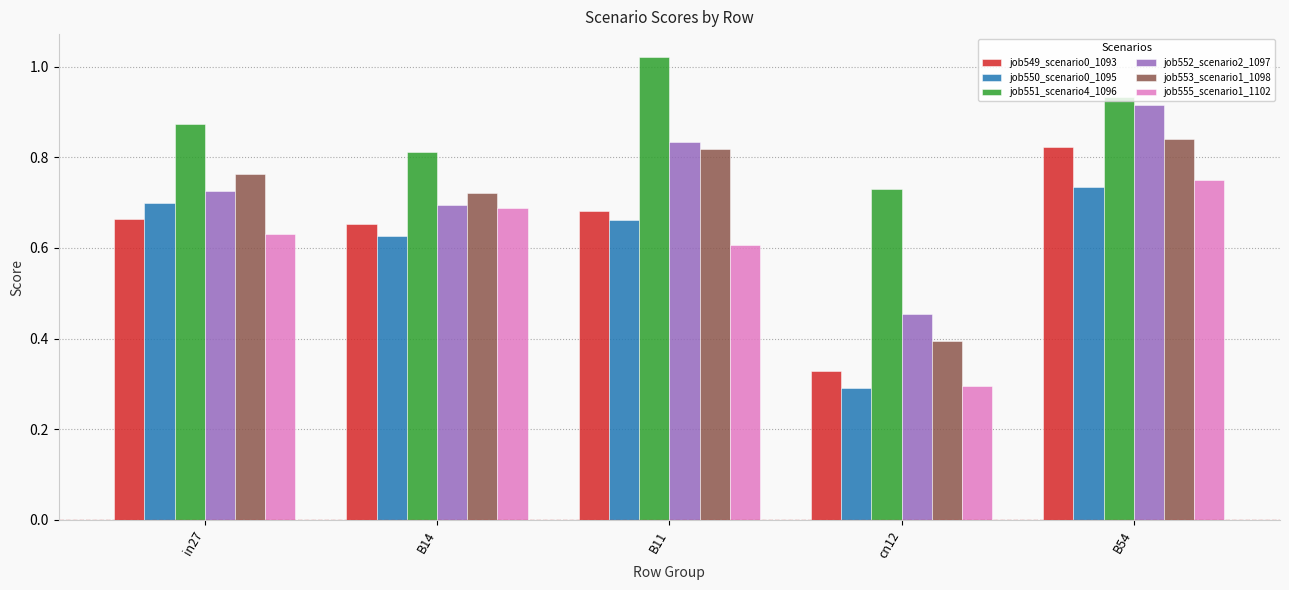

At which category is the sum across all series the highest?

B54